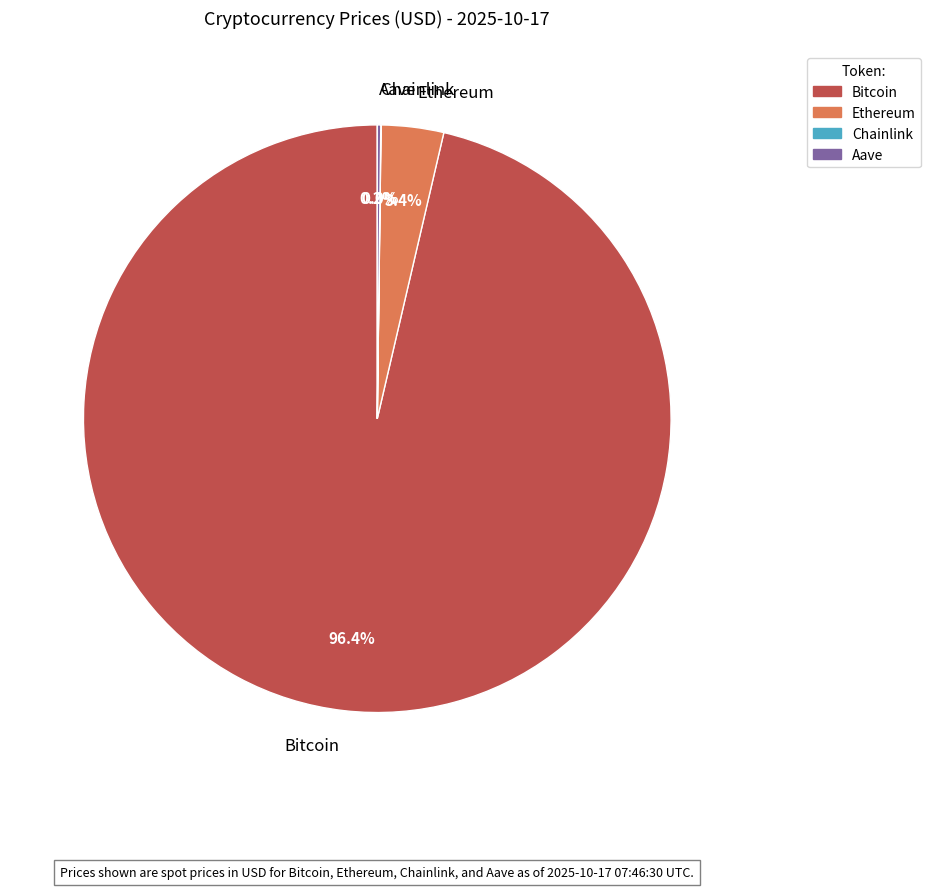

Is there any slice that represents more than half of the pie?

Yes